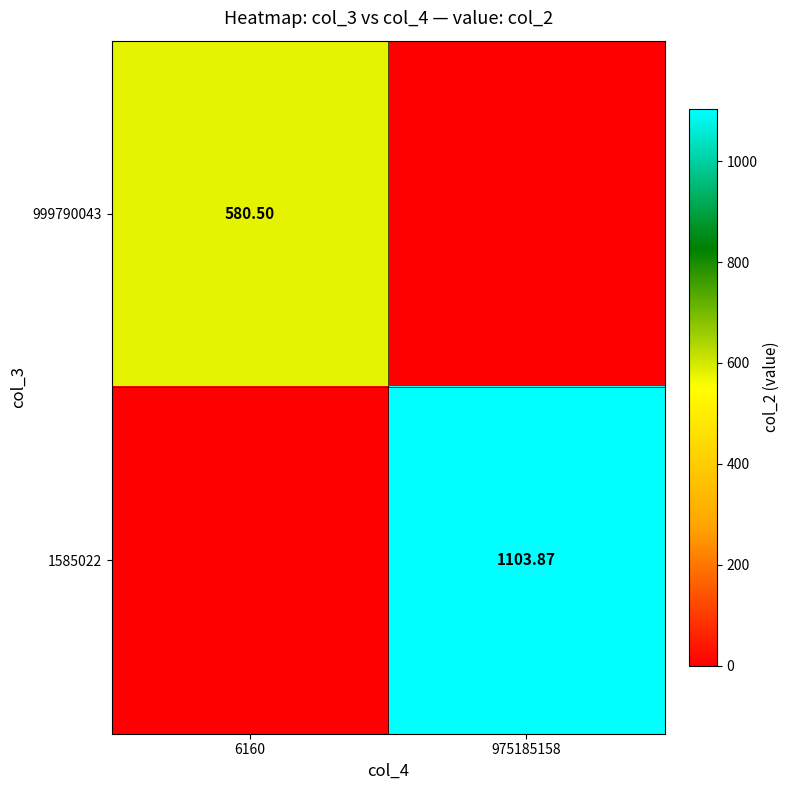

The 1585022 series shows 1103.9 at 975185158. True or false?

True